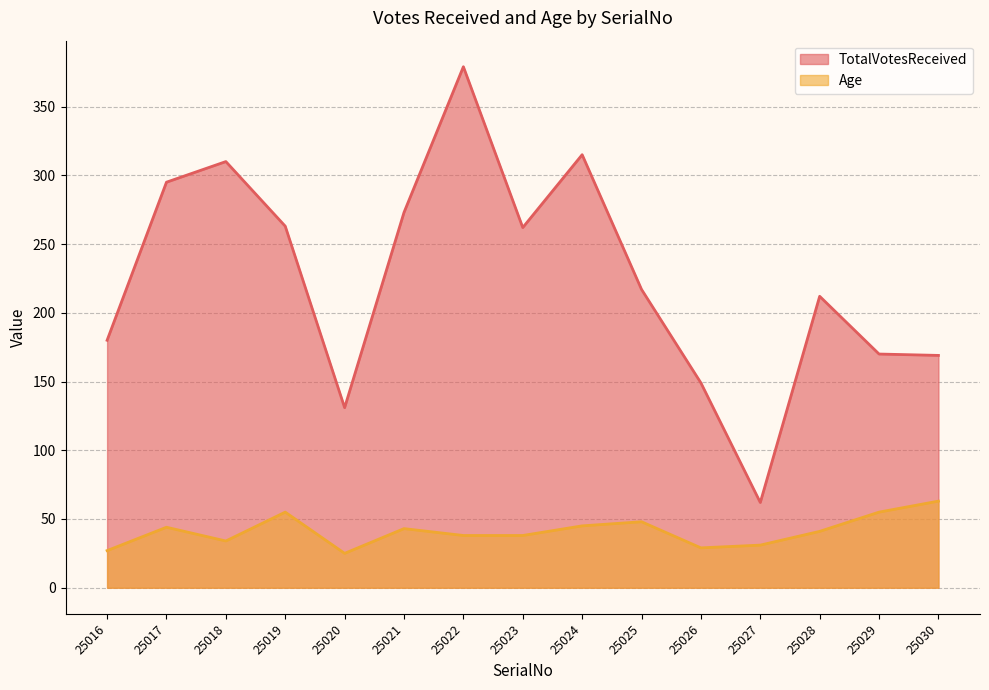

How many lines are shown in the chart?

2